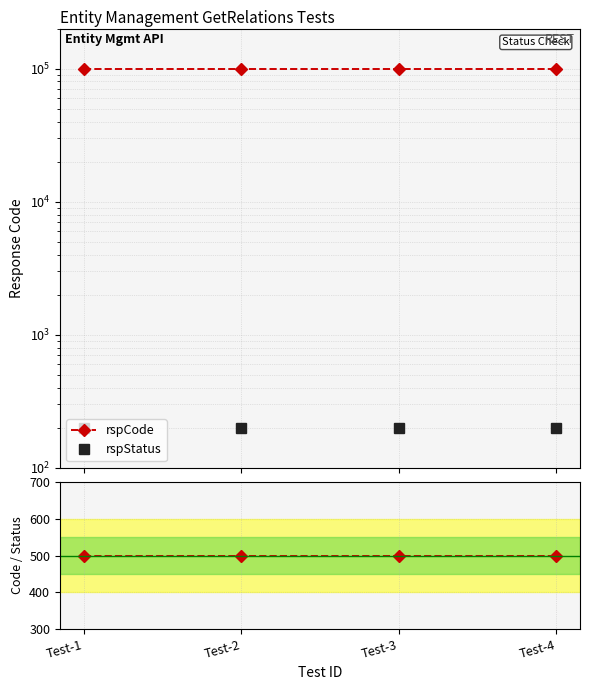

At Test-2, list the series in order from smallest to largest.

rspStatus, rspCode / rspStatus, rspCode